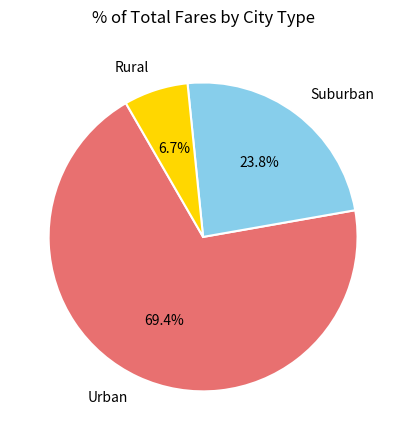

Which category has the smallest portion of the pie?

Rural